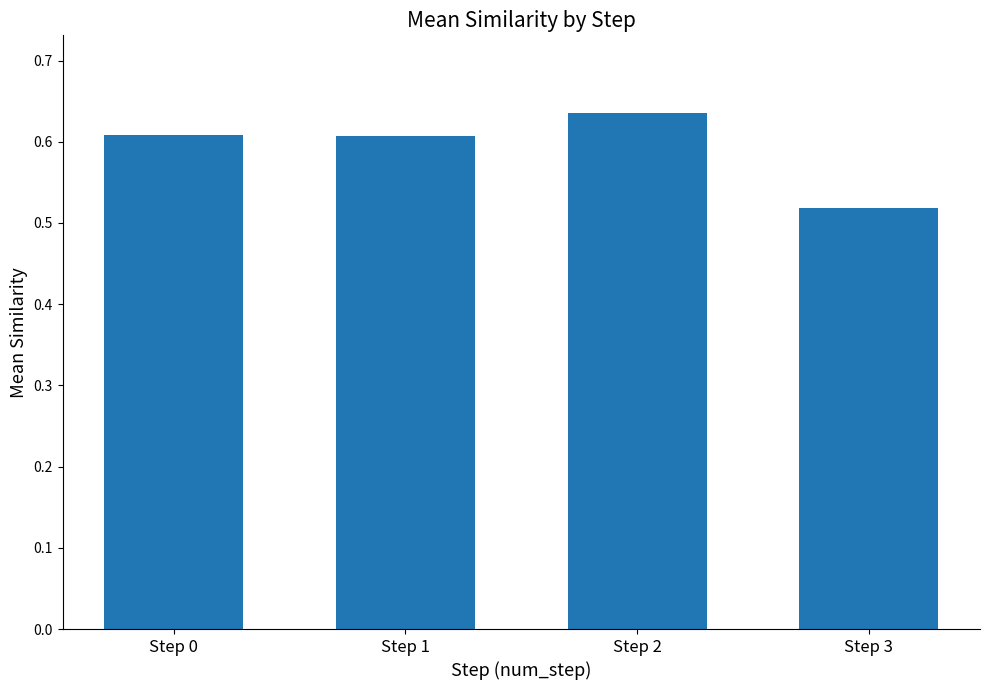

Which category has the highest value across all series?

Step 2